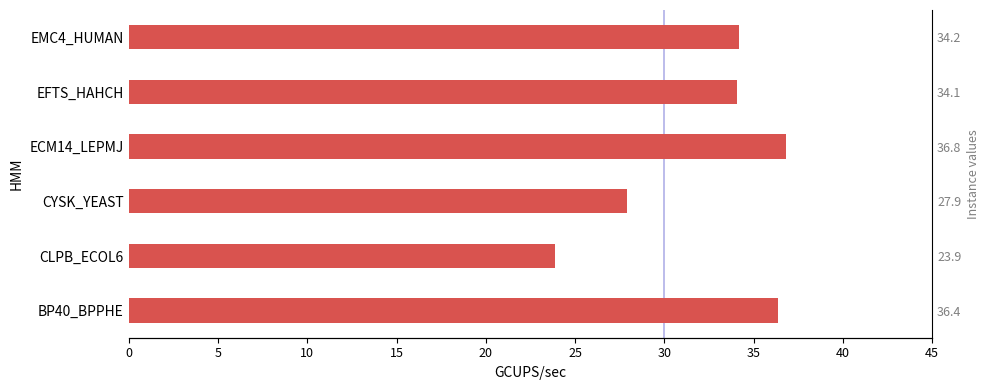

Does the chart contain any negative values?

No